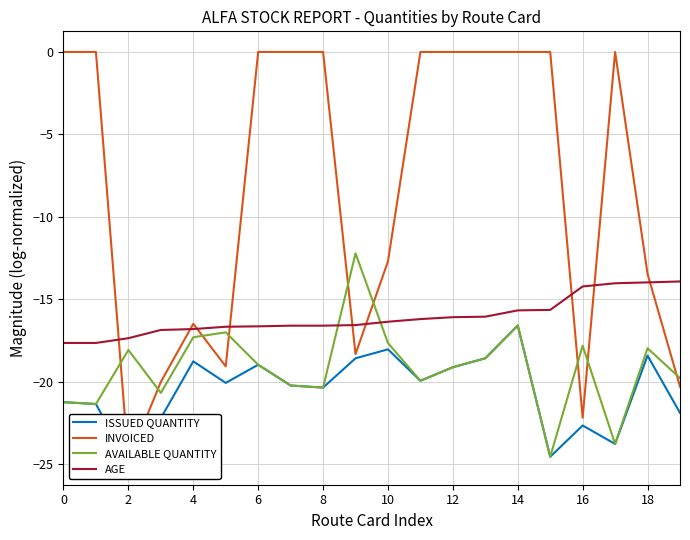

True or false: AGE has a value of -10.3 at 6.

False